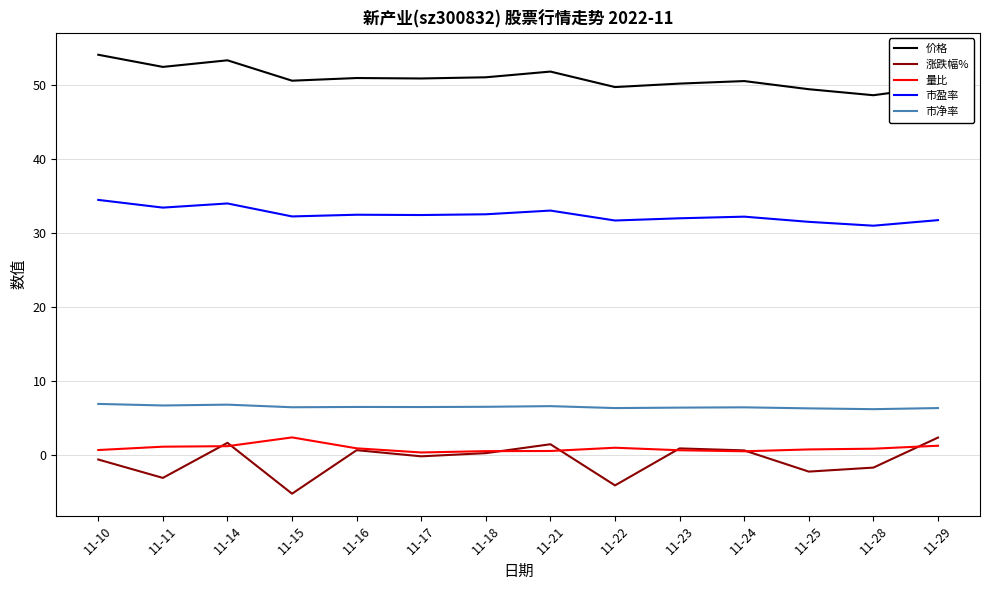

True or false: 市净率 and 价格 cross at least once.

False